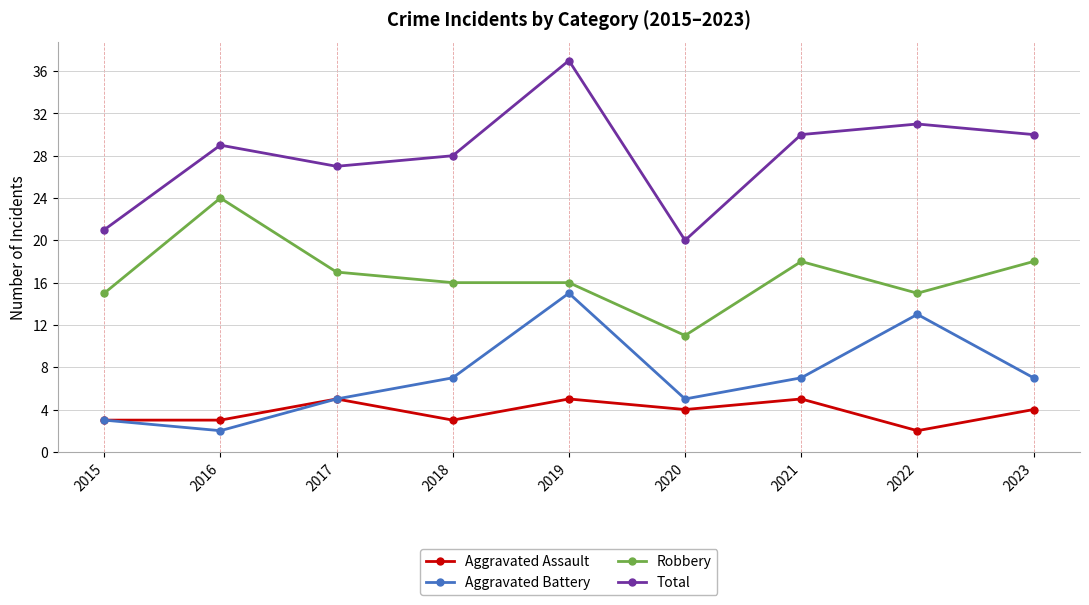

Is it true that Aggravated Assault equals 3 at 2017?

False